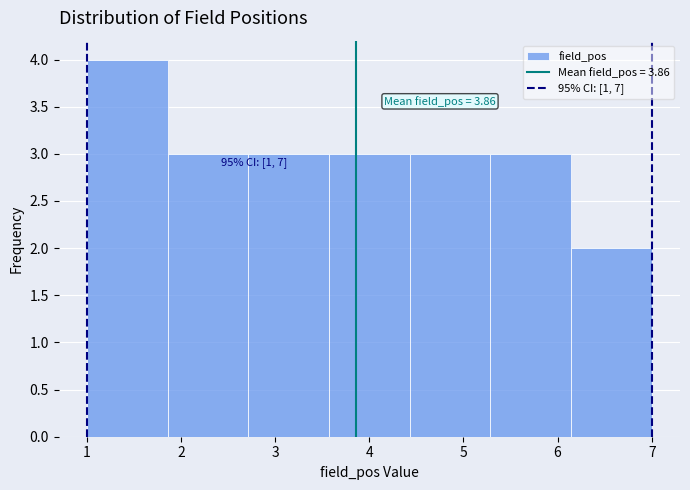

Which range on the x-axis has the tallest bar?

1.0 to 1.9